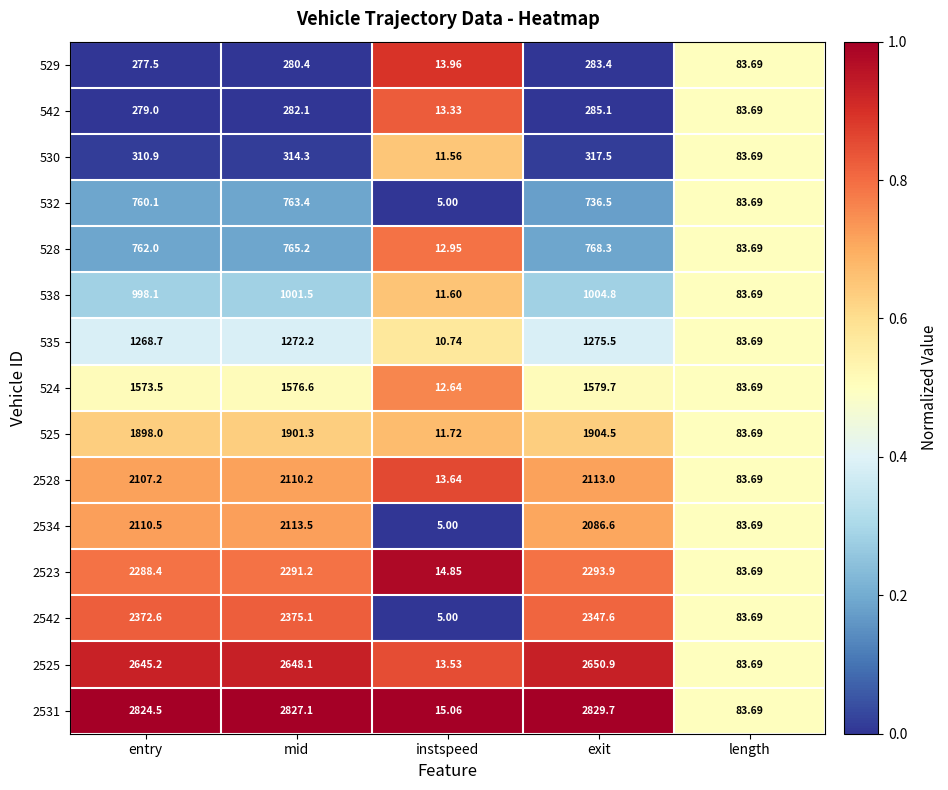

List the labels in order of 2531 value, largest first.

exit, mid, entry, length, instspeed